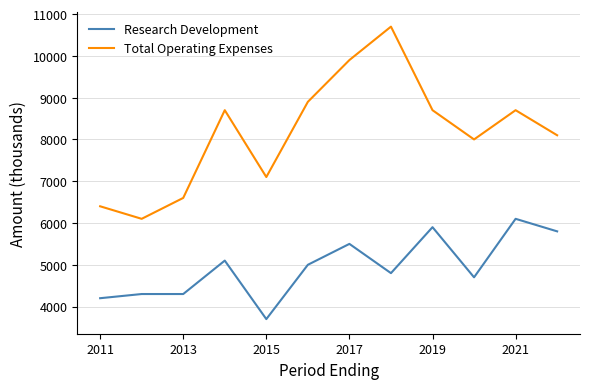

Rank the series by their maximum value, from lowest to highest.

Research Development, Total Operating Expenses